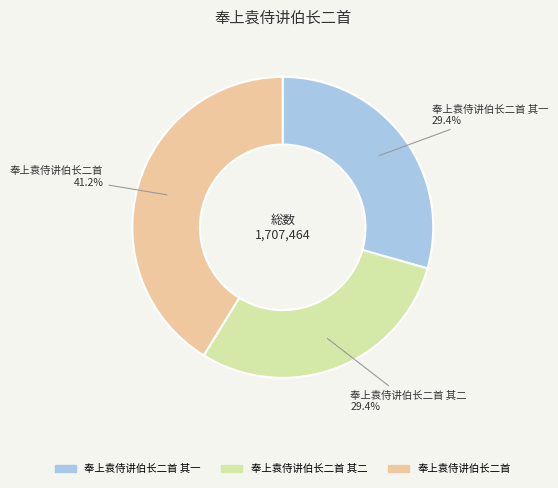

How many segments does this pie chart have?

3